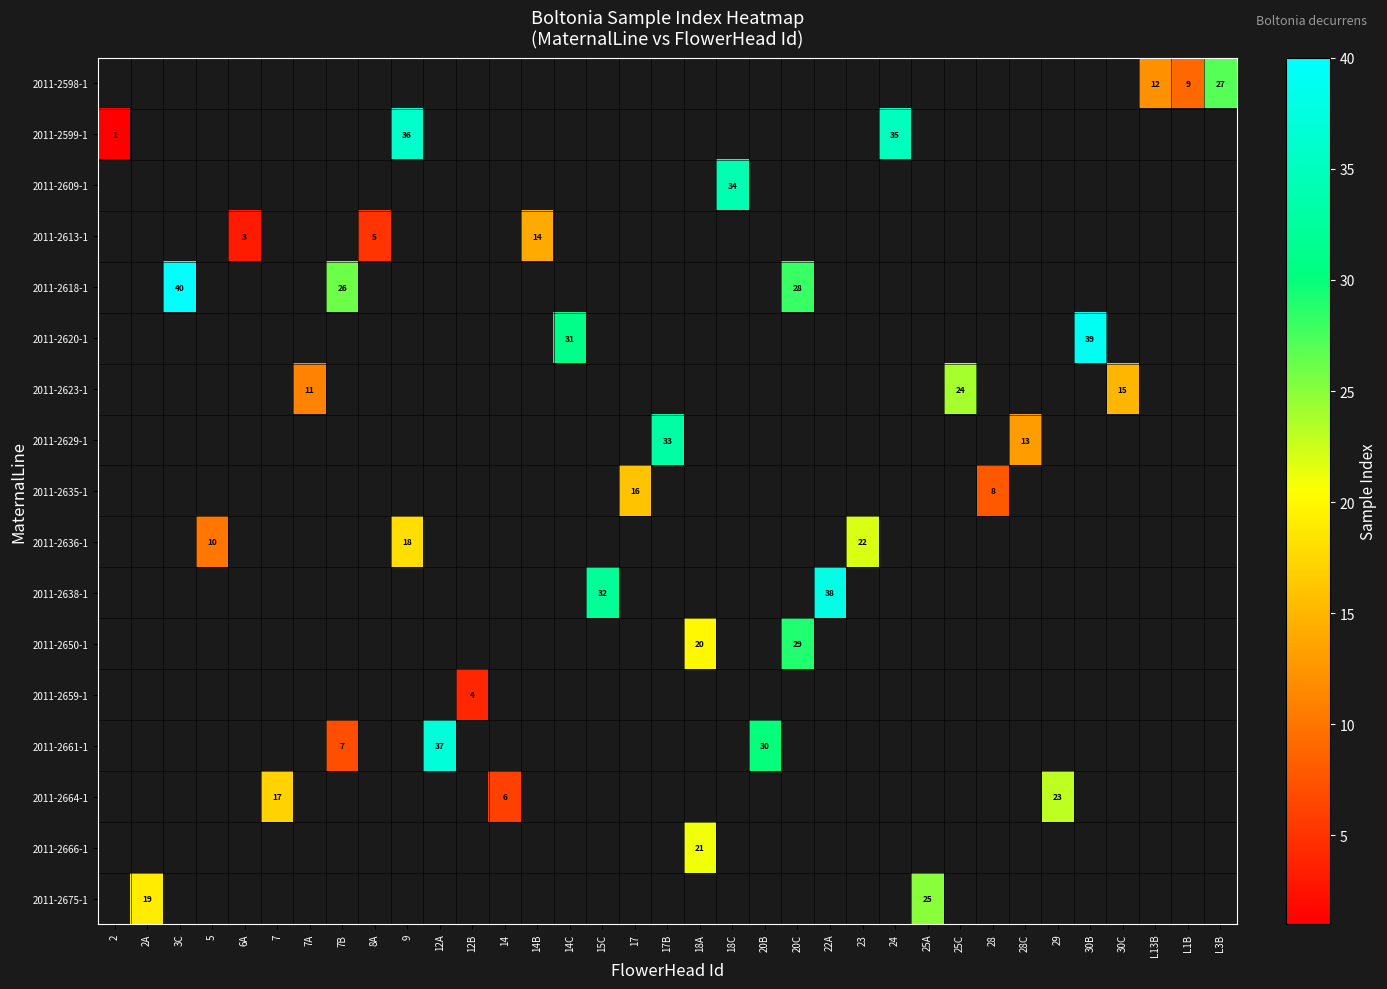

Rank the categories by row_0 value from lowest to highest.

L1B, 2, 2A, 3C, 5, 6A, 7, 7A, 7B, 8A, 9, 12A, 12B, 14, 14B, 14C, 15C, 17, 17B, 18A, 18C, 20B, 20C, 22A, 23, 24, 25A, 25C, 28, 28C, 29, 30B, 30C, L13B, L3B